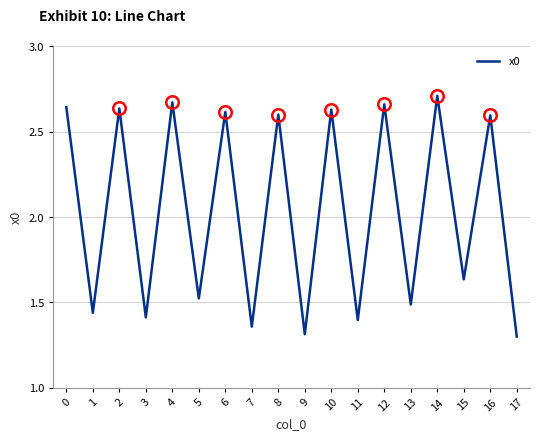

At which label is the value closest to 2?

15